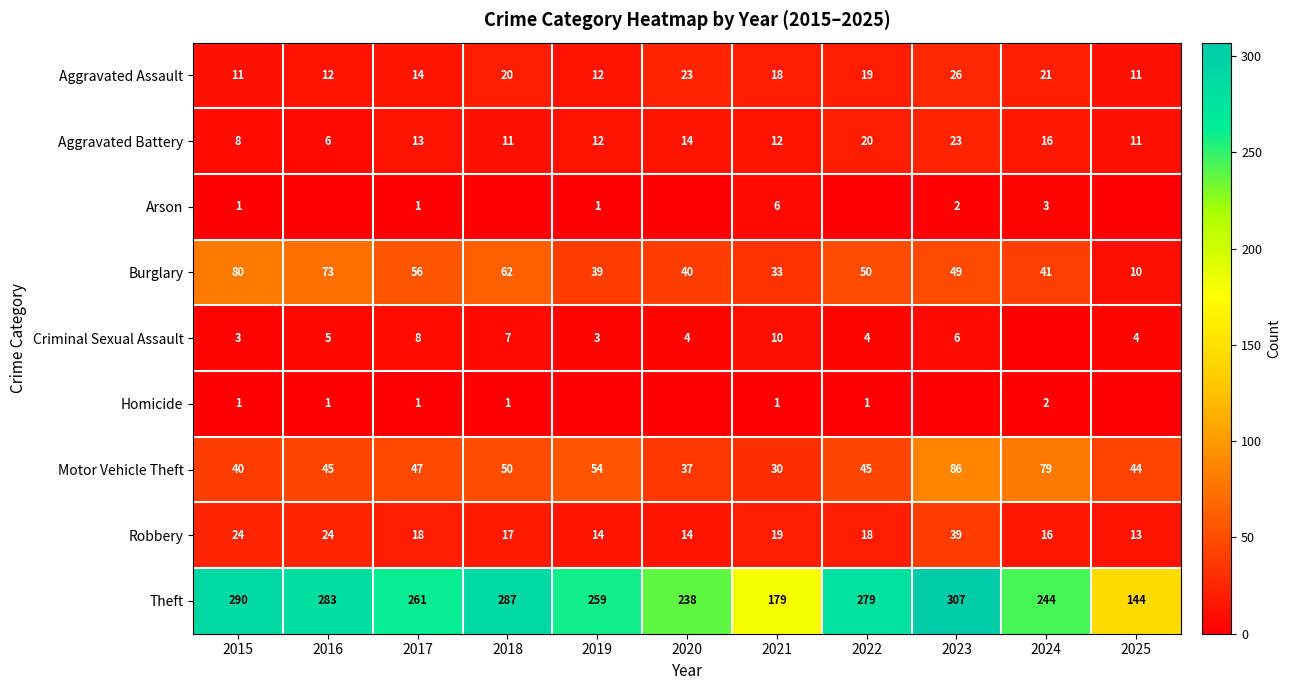

The value of Theft at 2020 is 238. True or false?

True